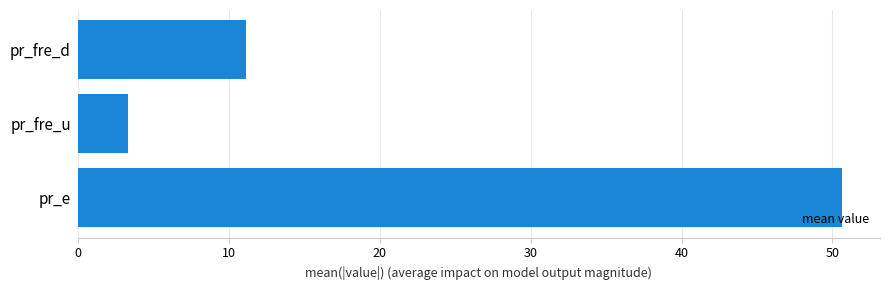

At which category does the chart reach its peak across all series?

pr_e